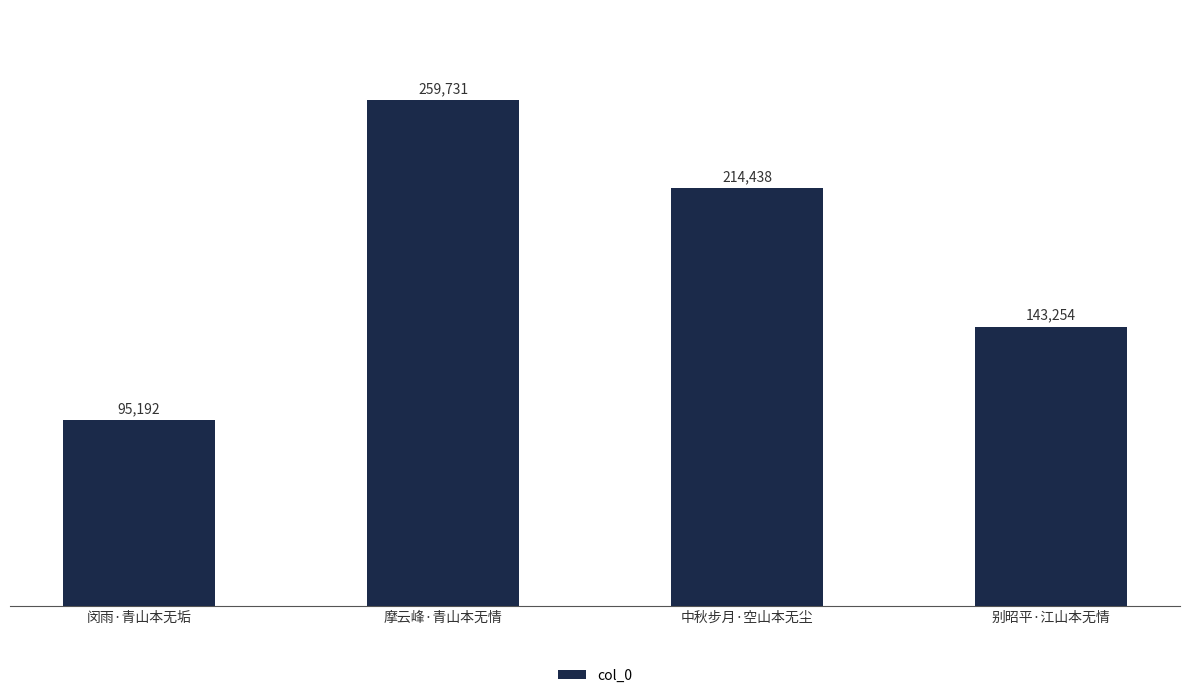

How many series are shown in this chart?

1